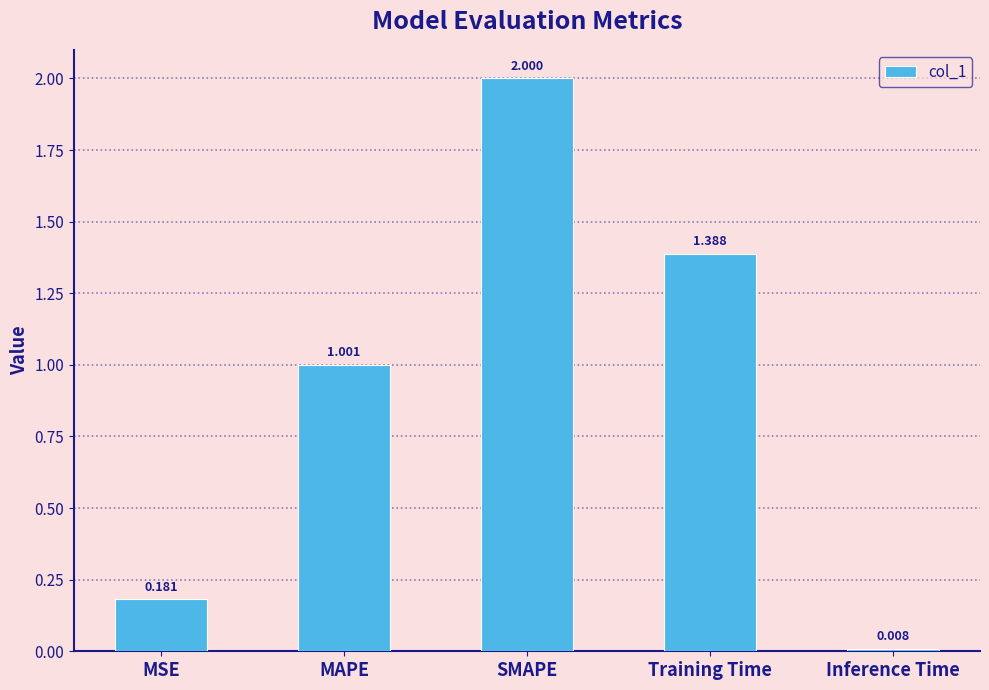

List the labels in order of value, largest first.

SMAPE, Training Time, MAPE, MSE, Inference Time